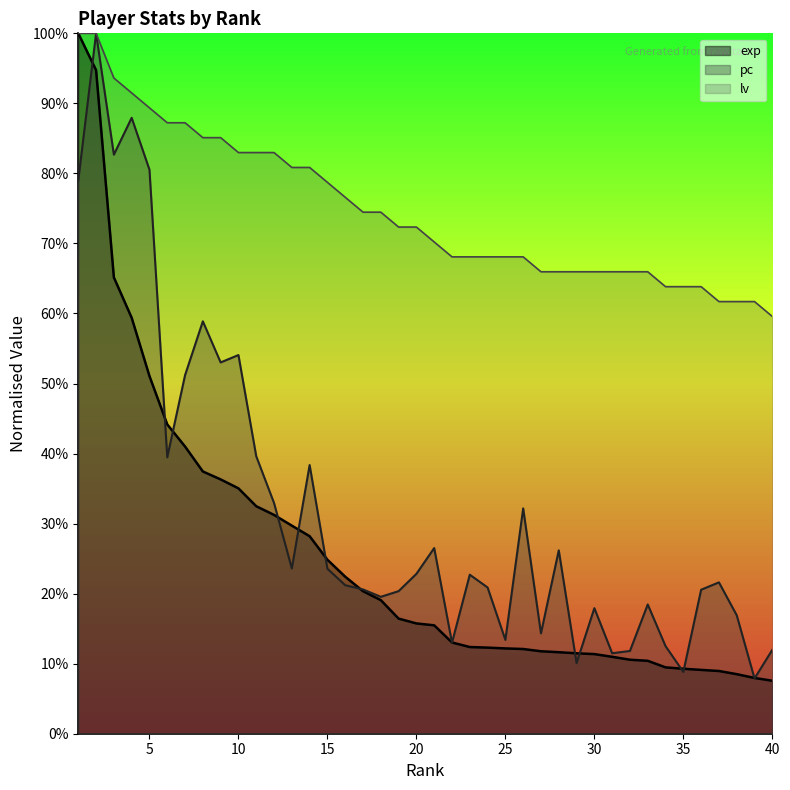

What is the sum of all exp values?

10.2